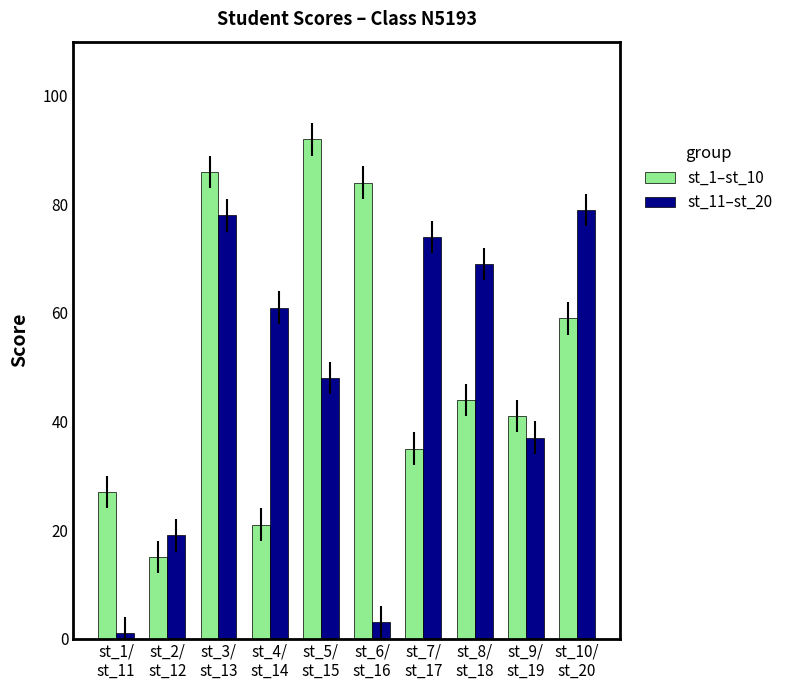

List the labels in order of st_1–st_10 value, largest first.

st_5/
st_15, st_3/
st_13, st_6/
st_16, st_10/
st_20, st_8/
st_18, st_9/
st_19, st_7/
st_17, st_1/
st_11, st_4/
st_14, st_2/
st_12